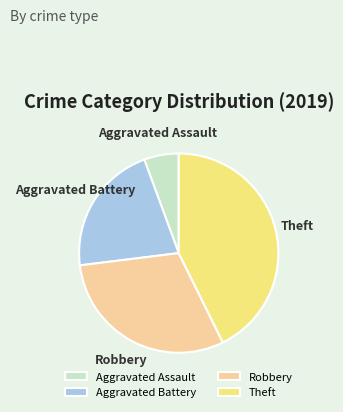

Rank the categories by value from lowest to highest.

Aggravated Assault, Aggravated Battery, Robbery, Theft